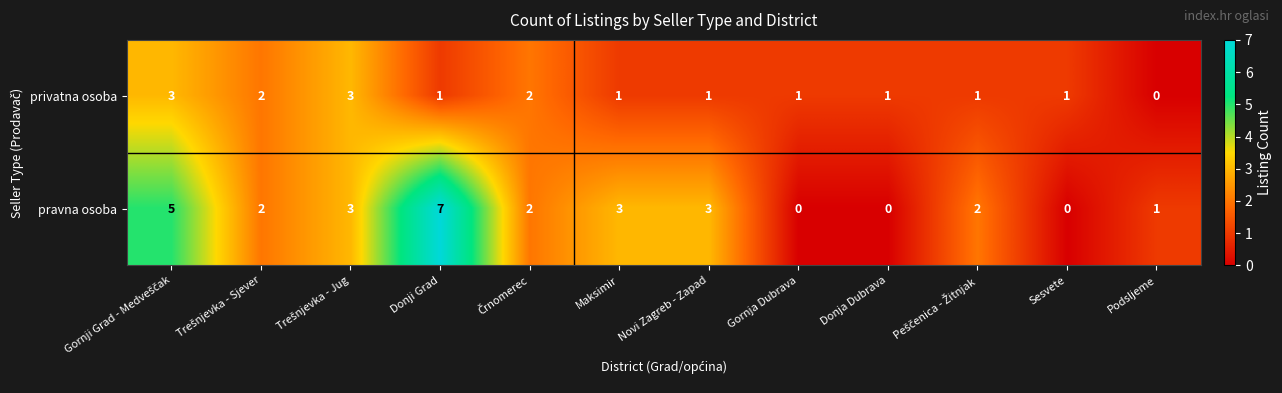

Reading left to right, transcribe all the data shown in this chart.

privatna osoba: 3	2	3	1	2	1	1	1	1	1	1	0
pravna osoba: 5	2	3	7	2	3	3	0	0	2	0	1